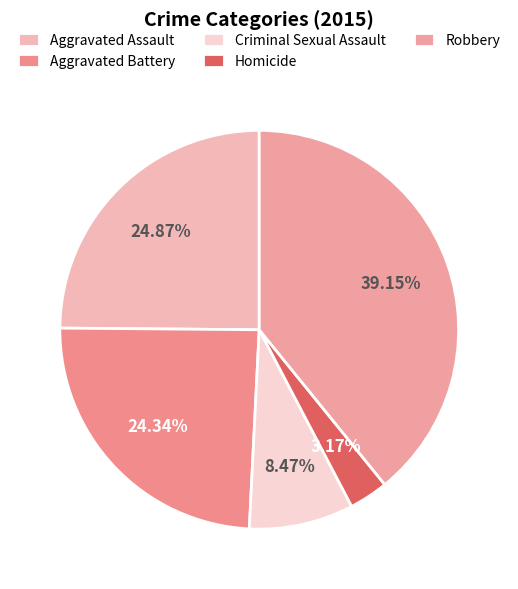

Between Criminal Sexual Assault and Homicide, which is larger?

Criminal Sexual Assault